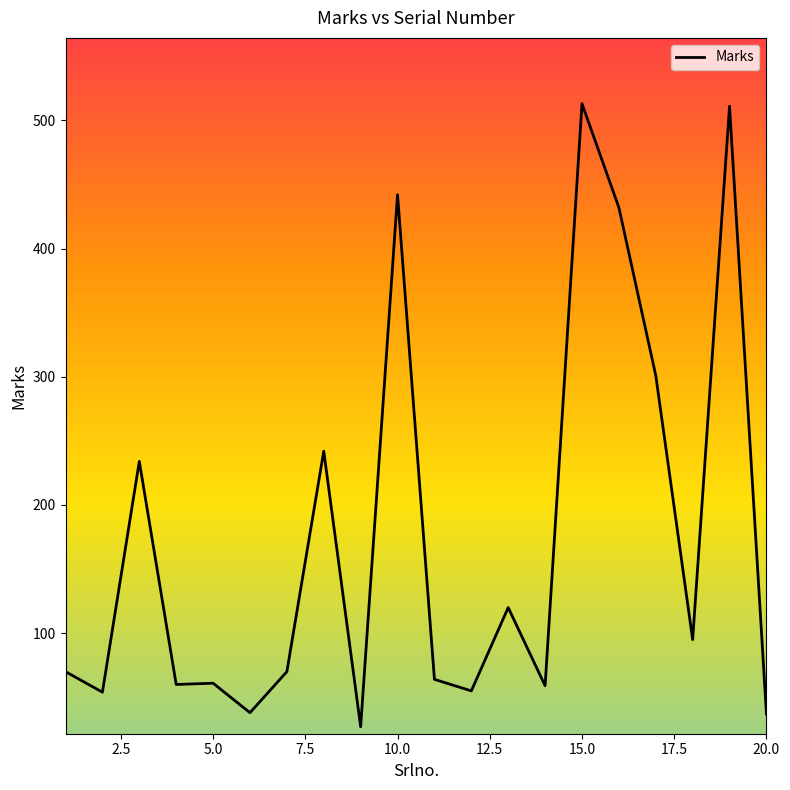

What is the minimum value shown in the chart?

27